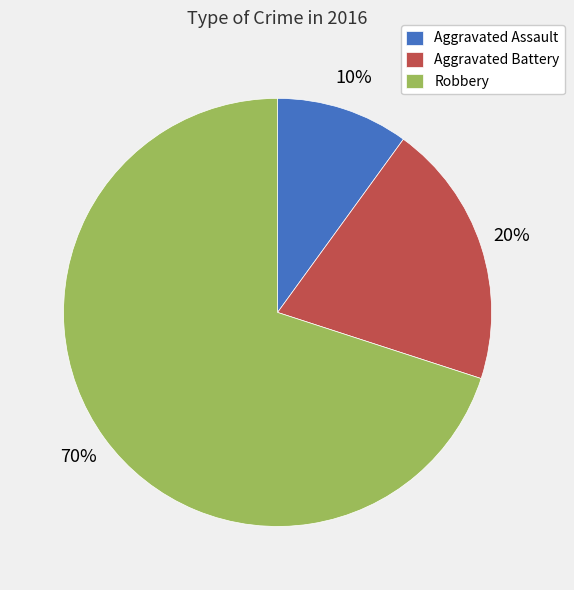

To the nearest percent, what is the combined percentage of Aggravated Battery and Aggravated Assault?

30%